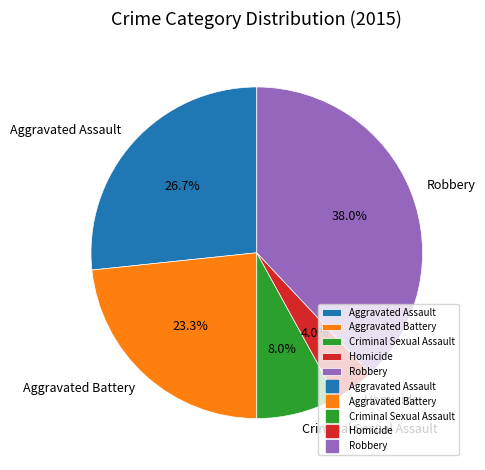

Is it true that Homicide is 4% of the pie?

True